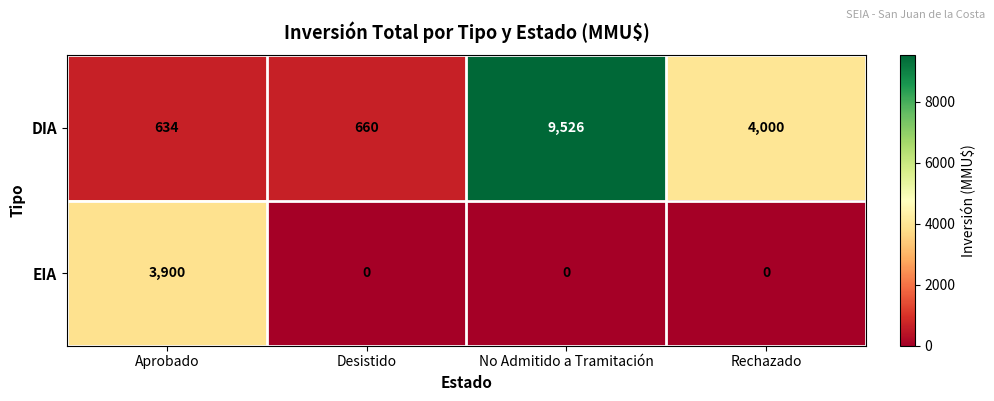

At which category is the sum across all series the highest?

No Admitido a Tramitación